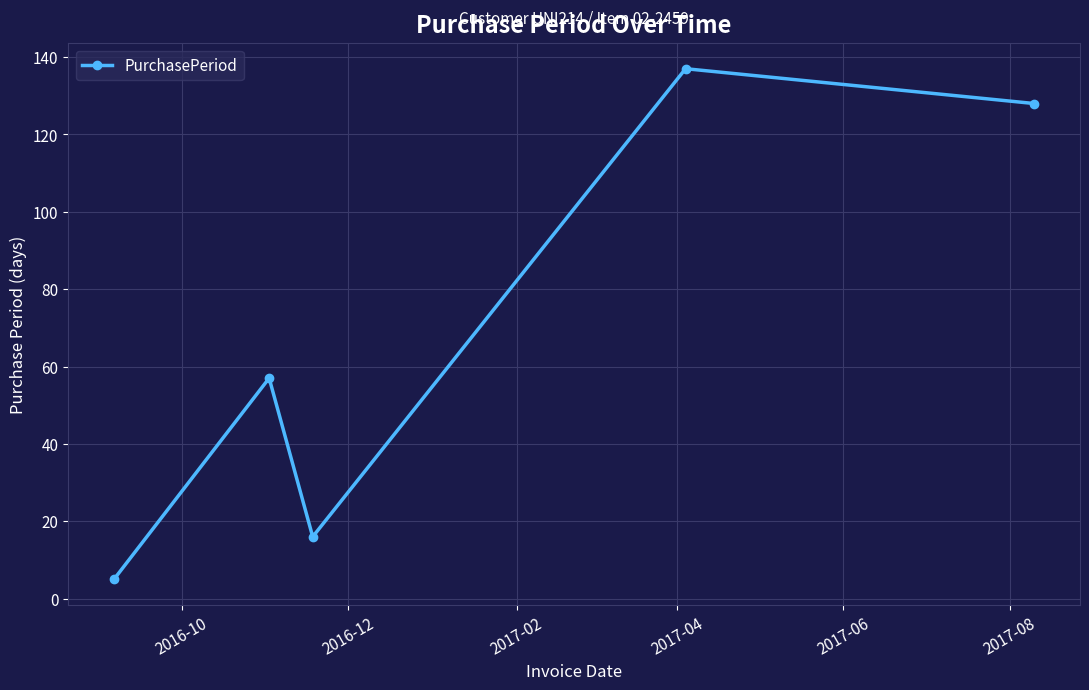

How many lines are shown in the chart?

1